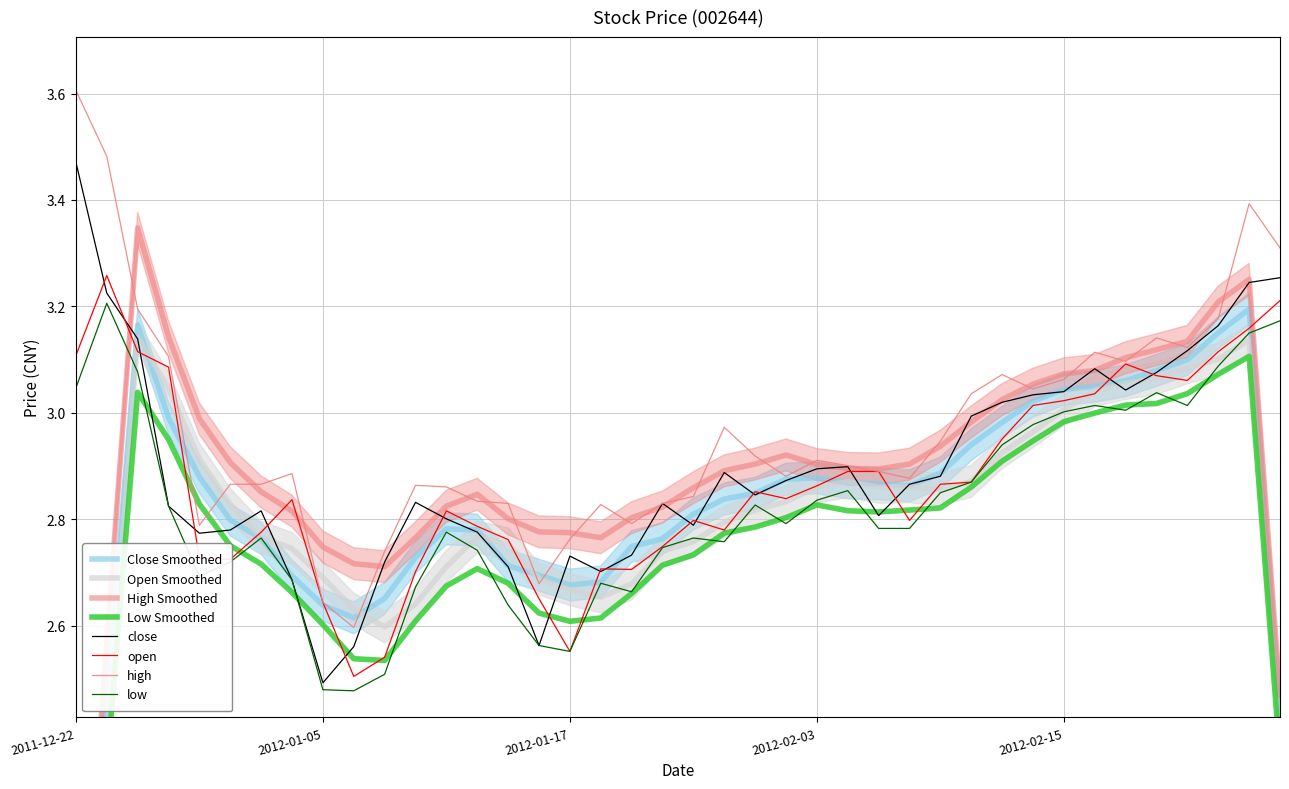

Reading left to right, what are all the values shown in this chart?

close: 3.5	3.2	3.1	2.8	2.8	2.8	2.8	2.7	2.5	2.6	2.7	2.8	2.8	2.8	2.7	2.6	2.7	2.7	2.7	2.8	2.8	2.9	2.8	2.9	2.9	2.9	2.8	2.9	2.9	3.0	3.0	3.0	3.0	3.1	3.0	3.1	3.1	3.2	3.2	3.3
open: 3.1	3.3	3.1	3.1	2.7	2.7	2.8	2.8	2.6	2.5	2.5	2.7	2.8	2.8	2.8	2.7	2.6	2.7	2.7	2.7	2.8	2.8	2.9	2.8	2.9	2.9	2.9	2.8	2.9	2.9	3.0	3.0	3.0	3.0	3.1	3.1	3.1	3.1	3.2	3.2
high: 3.6	3.5	3.2	3.1	2.8	2.9	2.9	2.9	2.6	2.6	2.7	2.9	2.9	2.8	2.8	2.7	2.8	2.8	2.8	2.8	2.8	3.0	2.9	2.9	2.9	2.9	2.9	2.9	2.9	3.0	3.1	3.0	3.1	3.1	3.1	3.1	3.1	3.2	3.4	3.3
low: 3.0	3.2	3.1	2.8	2.7	2.7	2.8	2.7	2.5	2.5	2.5	2.7	2.8	2.7	2.6	2.6	2.6	2.7	2.7	2.7	2.8	2.8	2.8	2.8	2.8	2.9	2.8	2.8	2.9	2.9	2.9	3.0	3.0	3.0	3.0	3.0	3.0	3.1	3.1	3.2